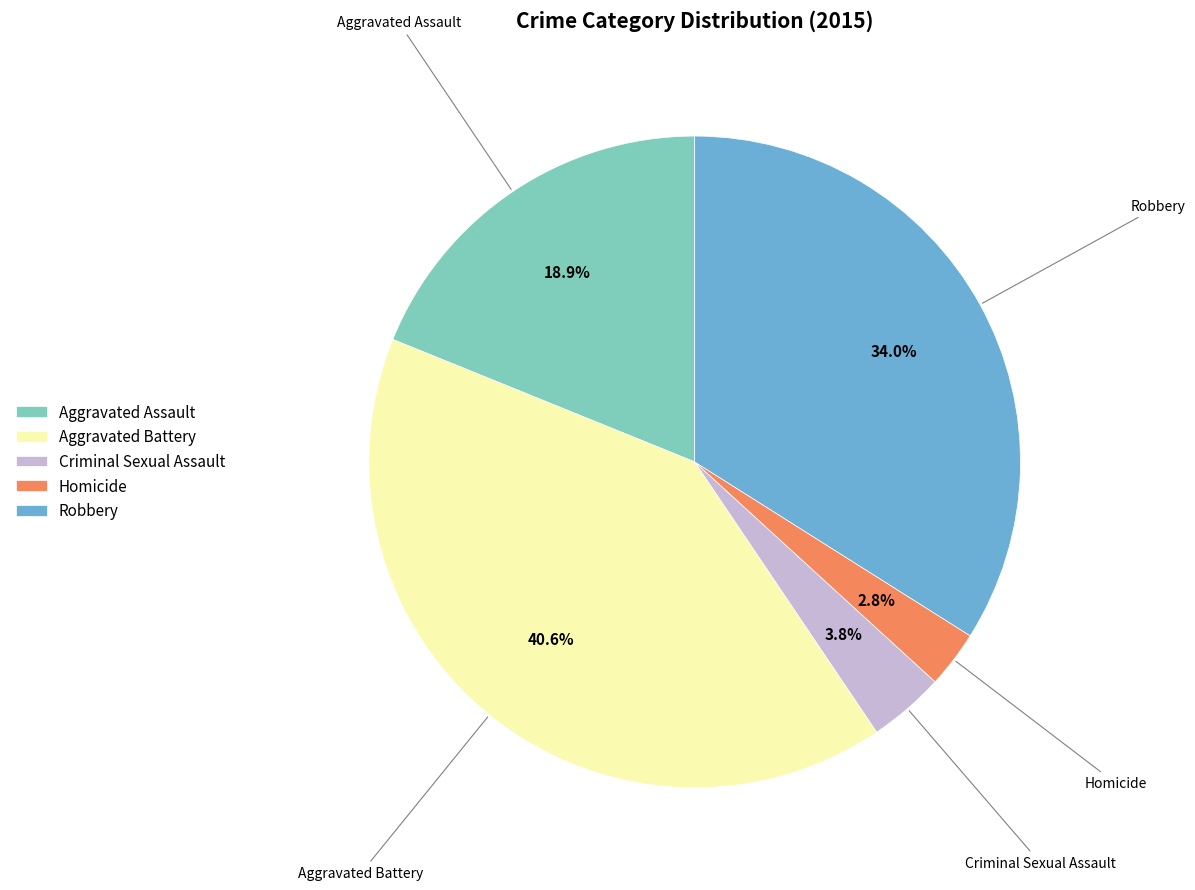

Does Aggravated Battery account for over 50% of the chart?

No